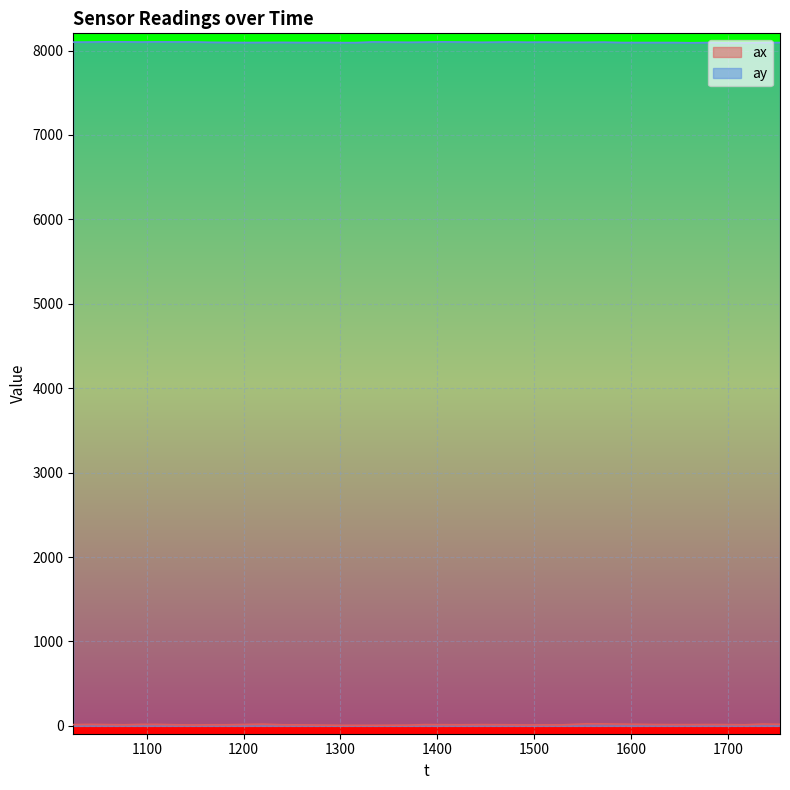

How many lines are shown in the chart?

2